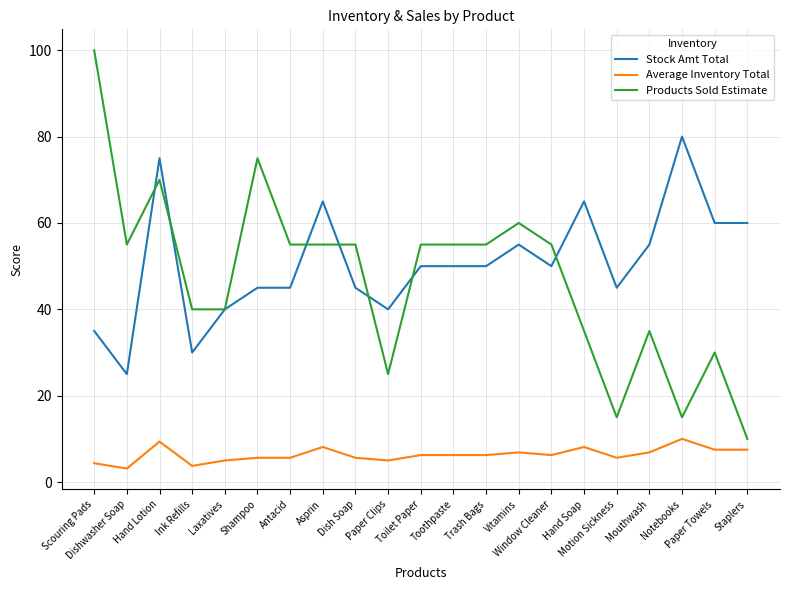

Rank the series by their maximum value, from lowest to highest.

Average Inventory Total, Stock Amt Total, Products Sold Estimate